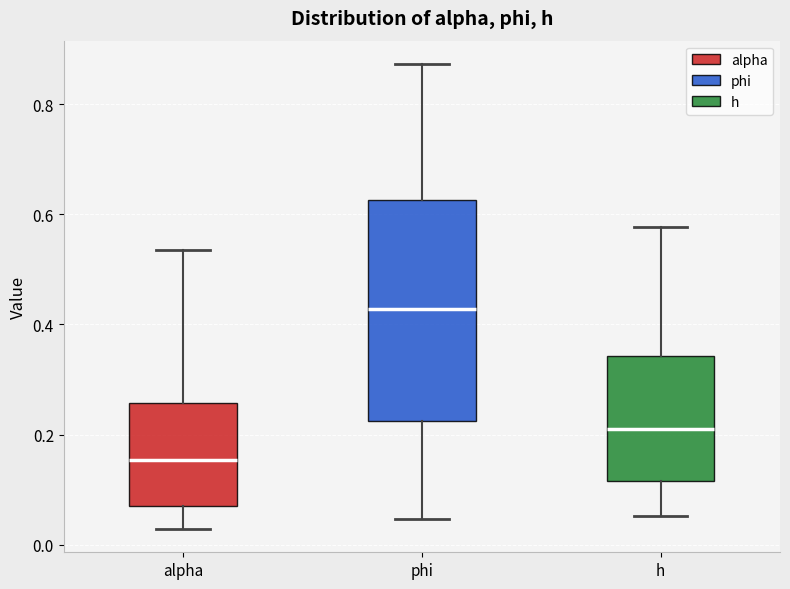

Reading left to right, read every box against the y-axis: the position of its median line, the range the box covers, and the ends of its whiskers. The values are not printed on the chart, so give them approximately, as read against the axis.

alpha: median 0.16, box 0.08 to 0.26, whiskers 0.02 to 0.54
phi: median 0.42, box 0.22 to 0.62, whiskers 0.04 to 0.88
h: median 0.20, box 0.12 to 0.34, whiskers 0.06 to 0.58